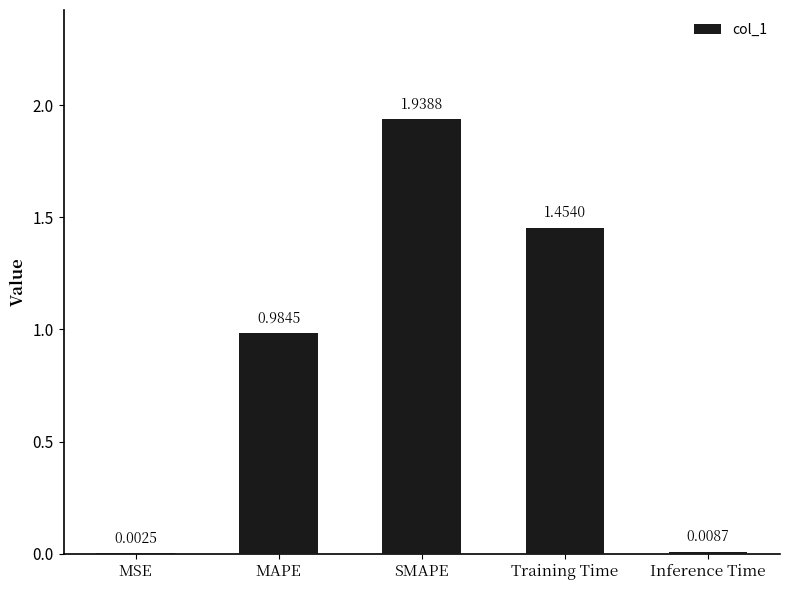

What is the sum of all values?

4.4